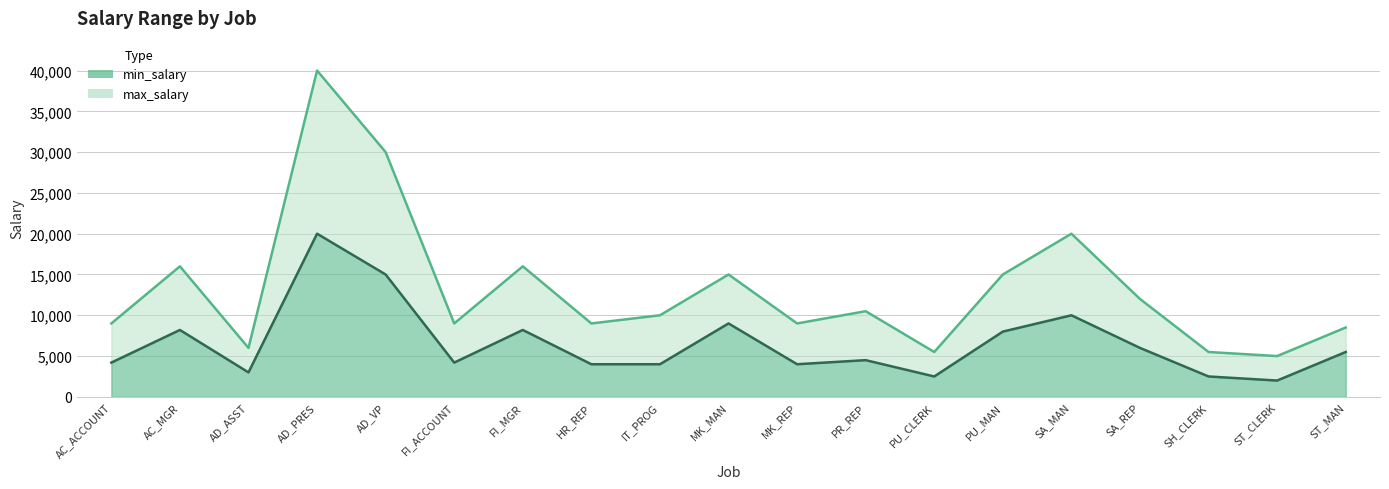

What is the sum of all max_salary values?

251000